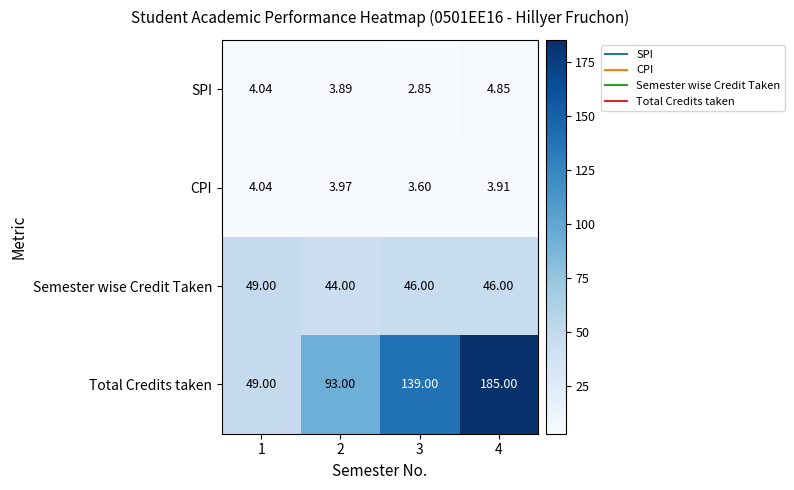

At which category is the sum across all series the highest?

4